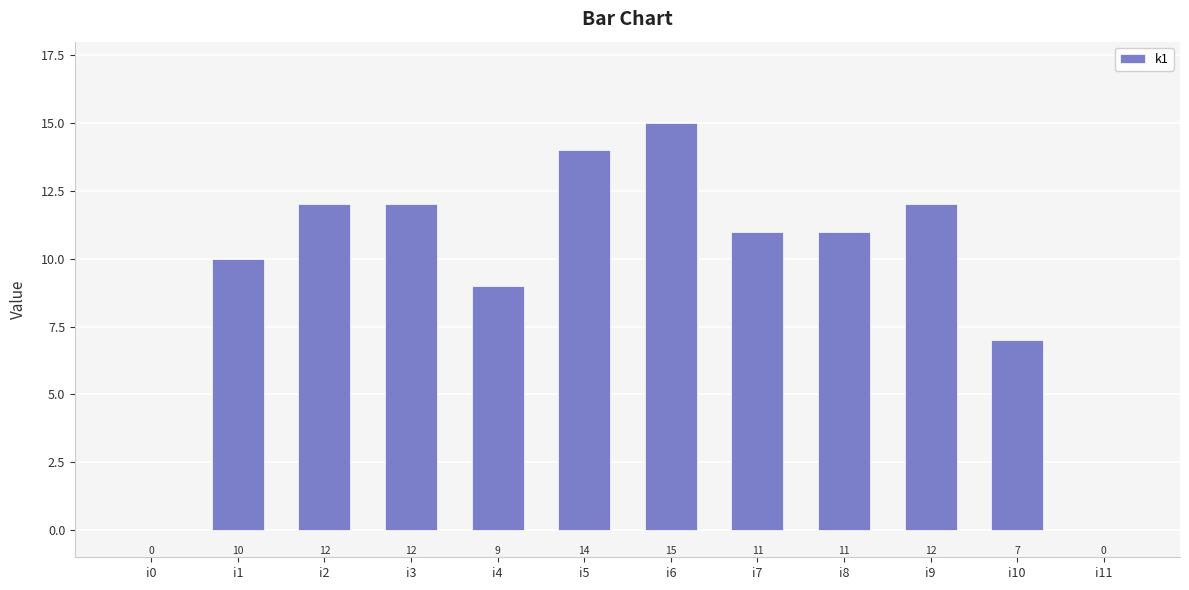

What is the change in value from i9 to i10?

-5